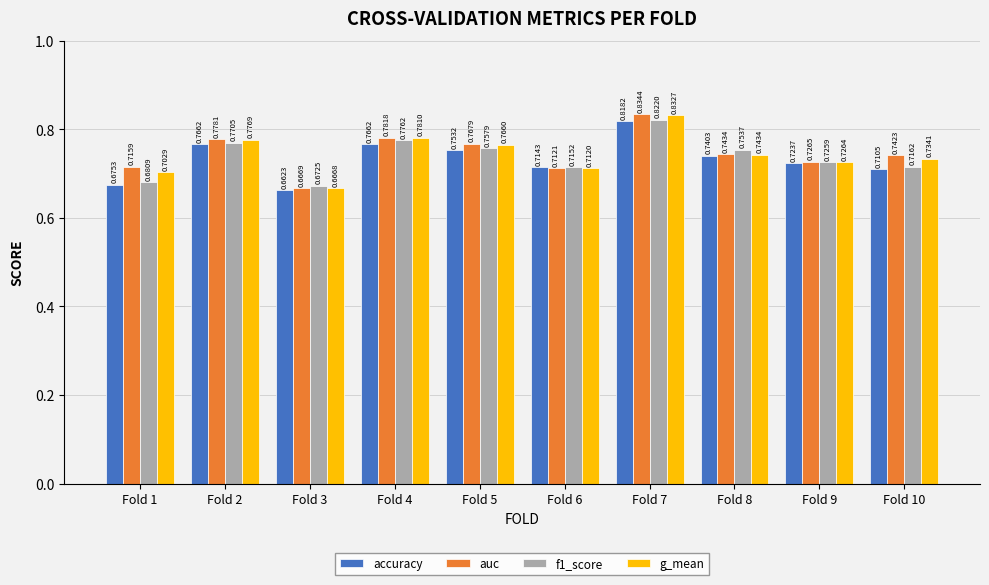

At which category is the sum across all series the highest?

Fold 7